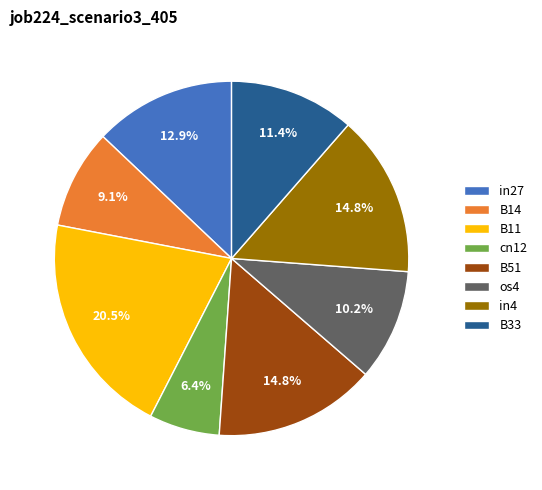

How many slices are in this pie chart?

8